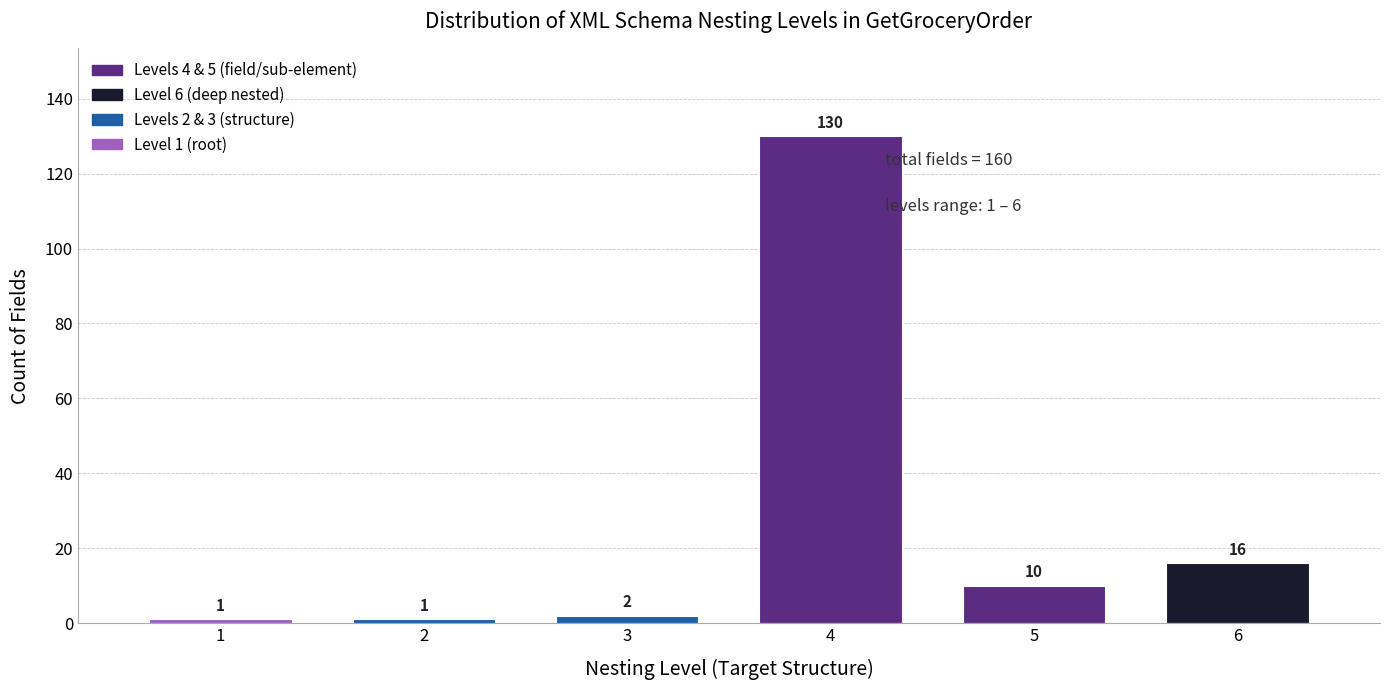

Reading left to right, transcribe all the data shown in this chart.

1	1	2	130	10	16